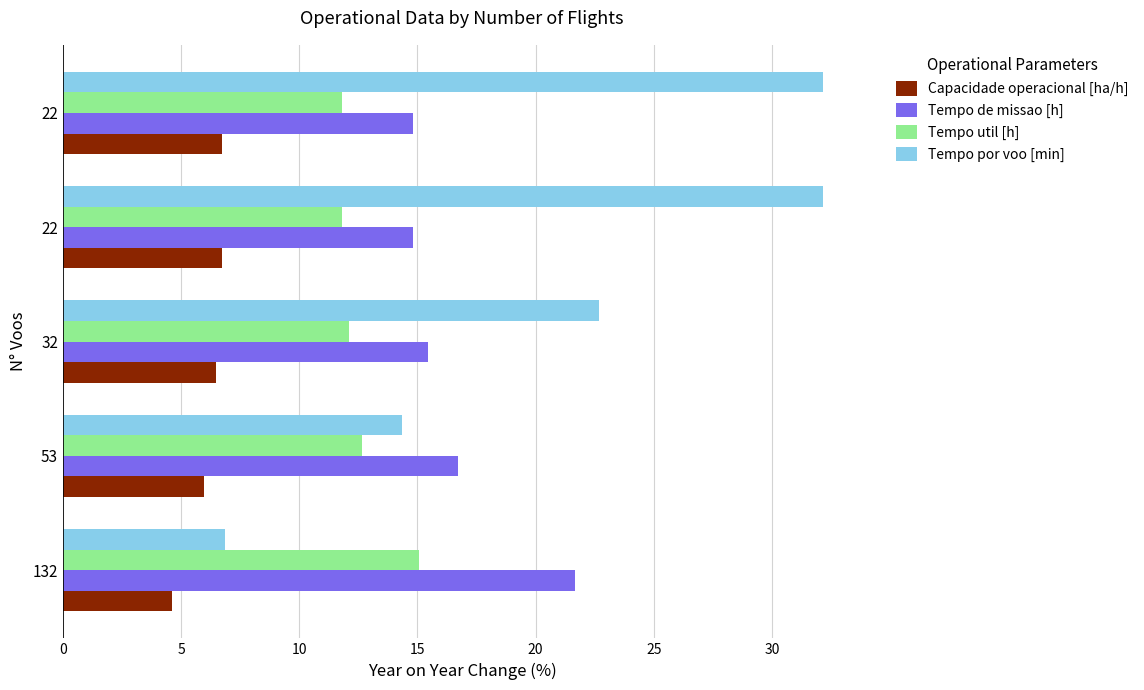

Which series has the largest range (max minus min)?

Tempo por voo [min]